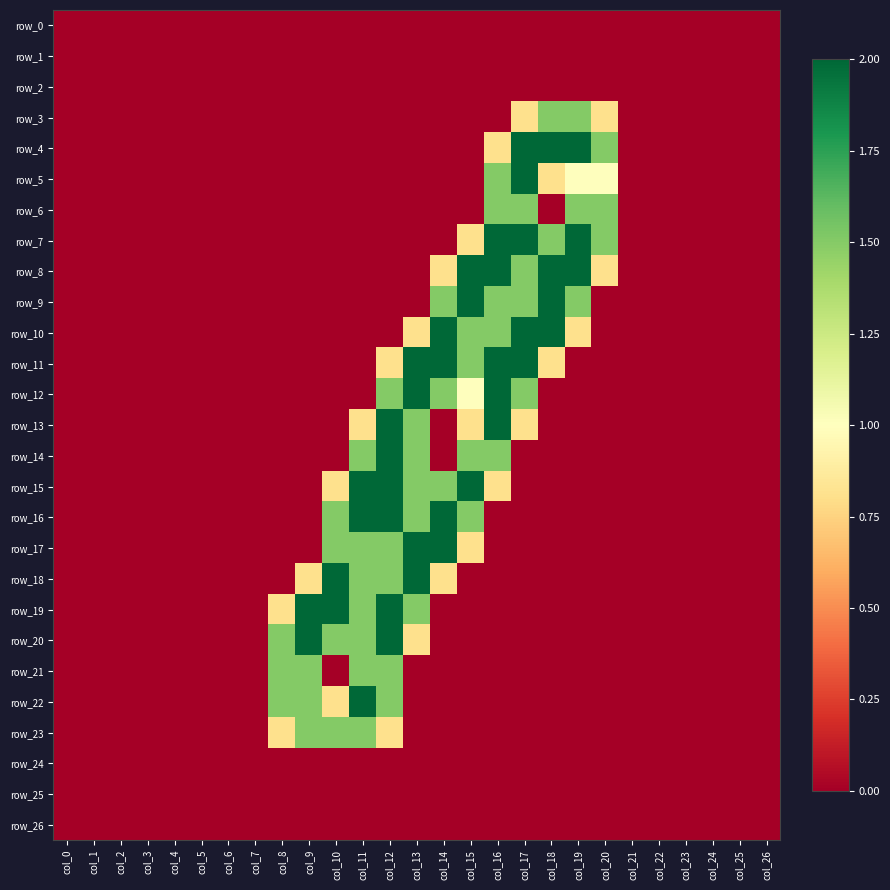

Is it true that row_19 equals 0.0 at col_22?

True